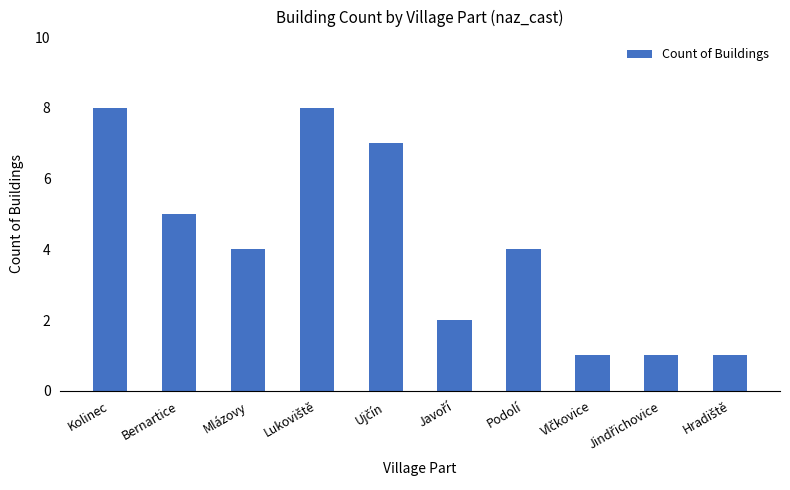

How many bars are there in total?

10